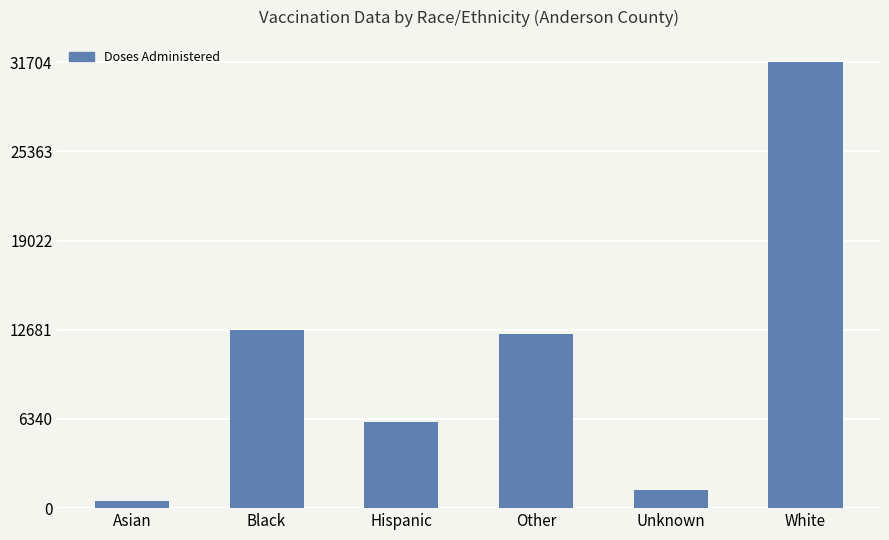

Approximately how many times larger is the value at Unknown compared to Hispanic?

0.2